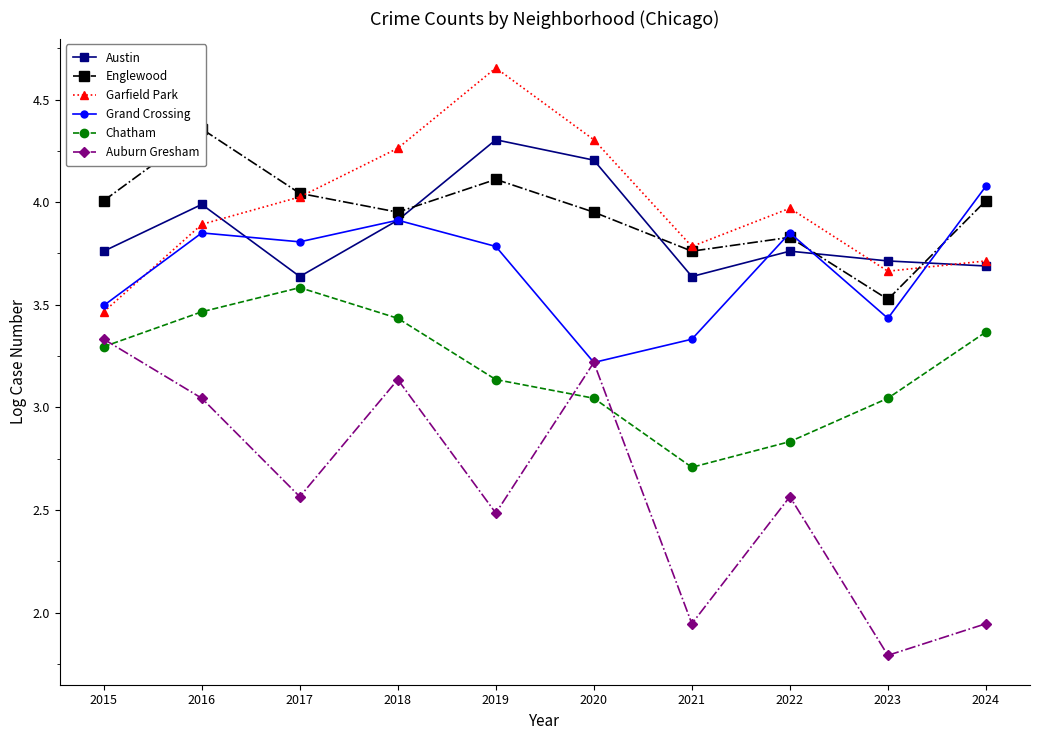

What is the difference between the second highest and second lowest values in the Austin series?

0.6